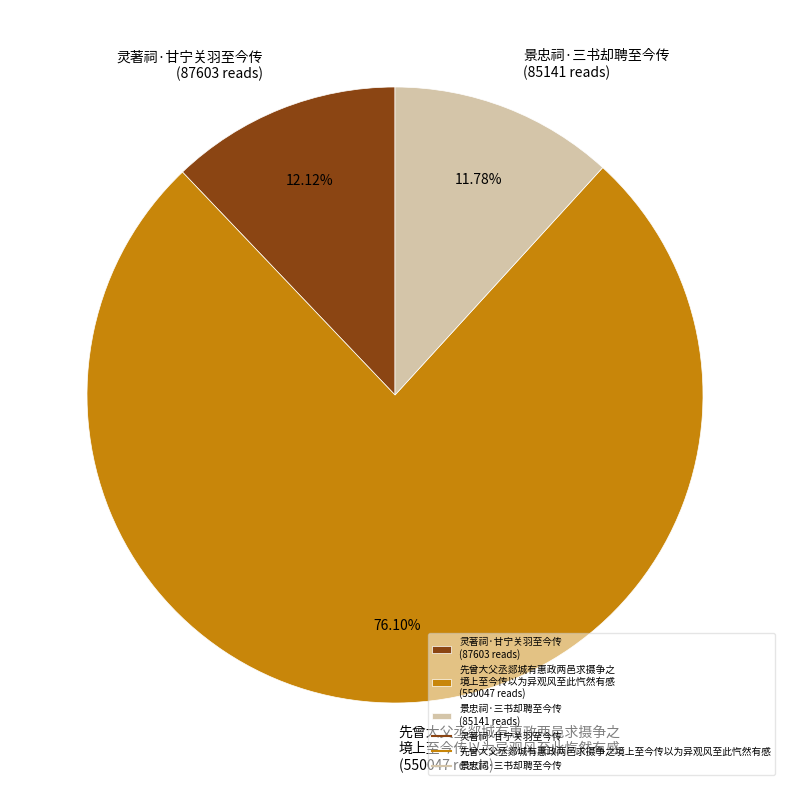

To the nearest percent, what is the difference between the largest and smallest slice percentages?

64%